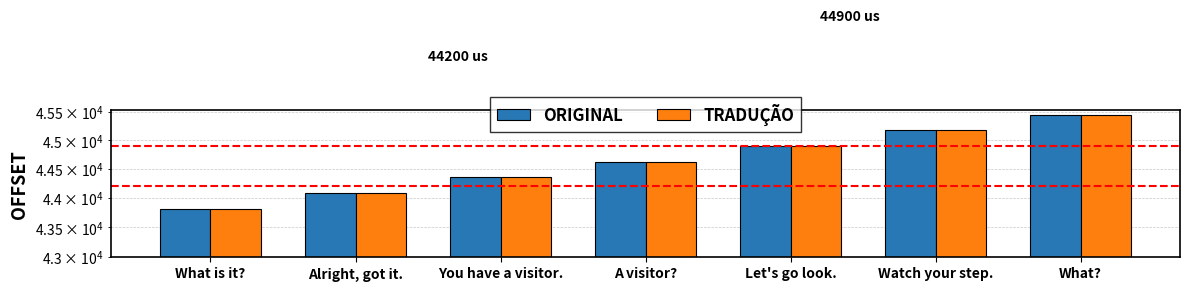

What position from the left is You have a visitor.?

3